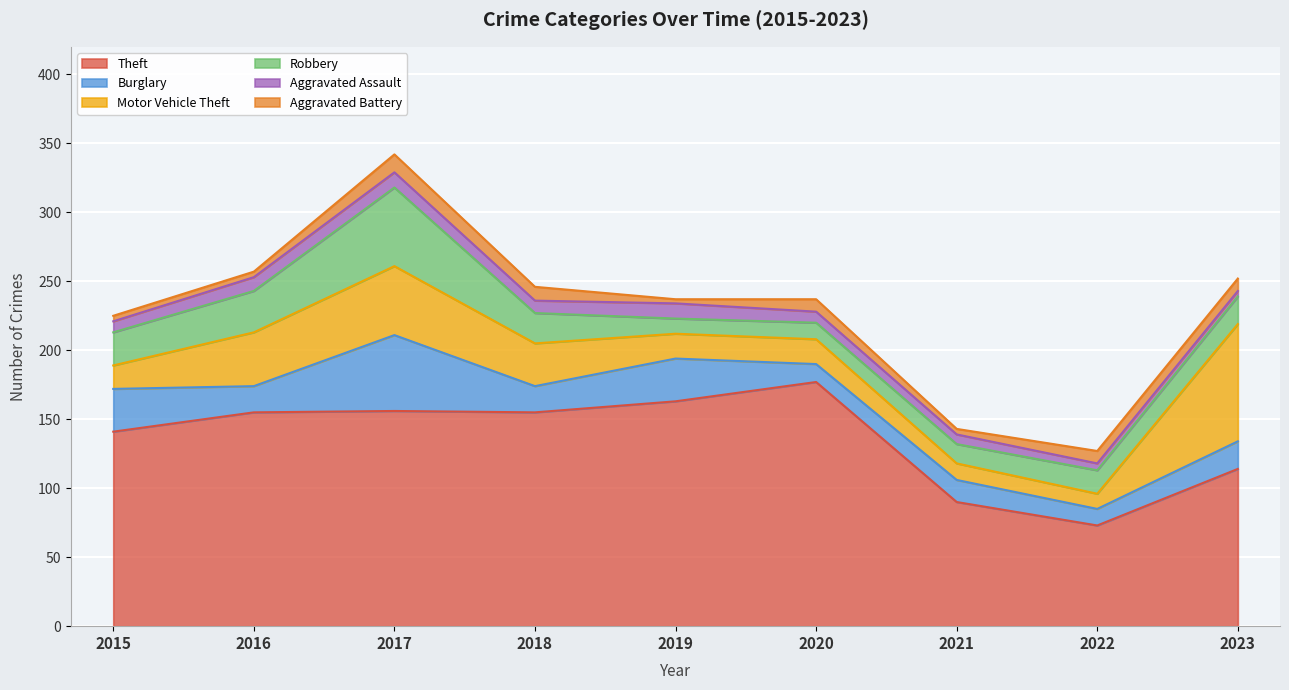

How many data points in Motor Vehicle Theft are less than 18?

3